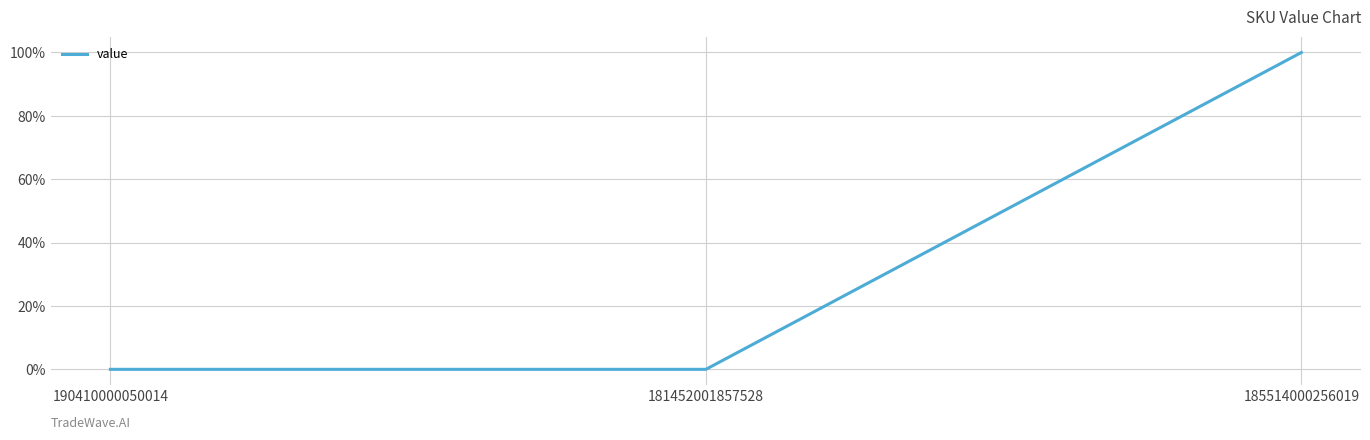

Does the chart display data point markers on the line(s)?

No